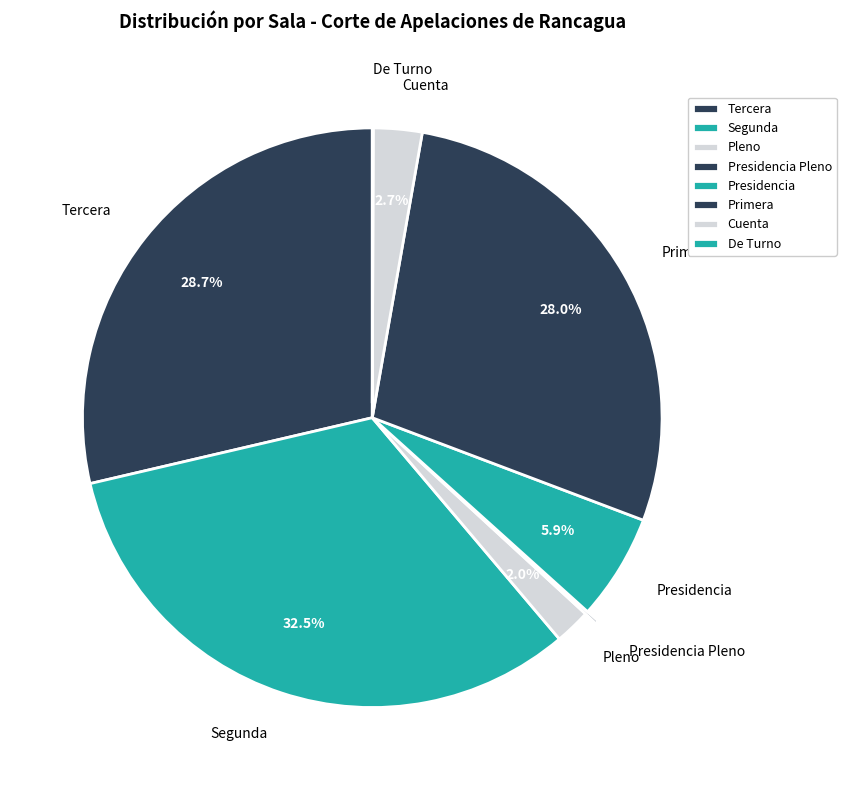

Is Segunda the majority of the pie?

No